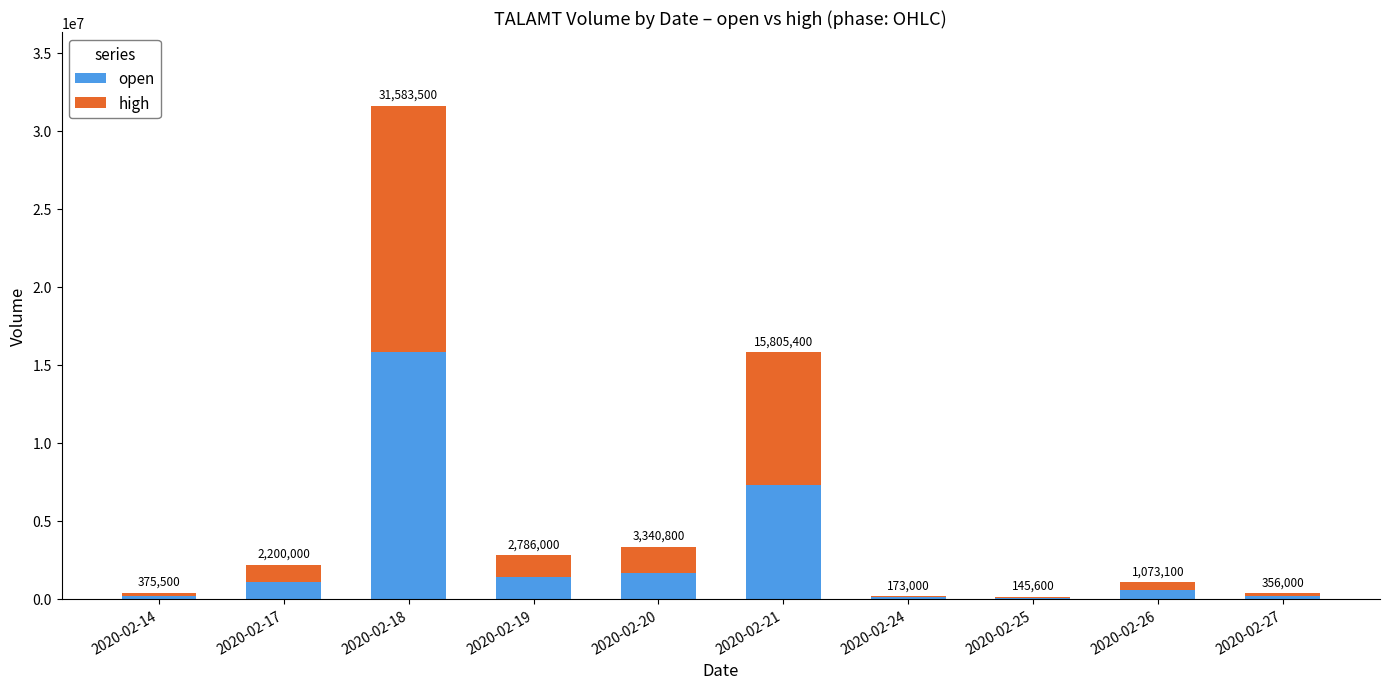

Where is high nearest to the value 7935584?

2020-02-21